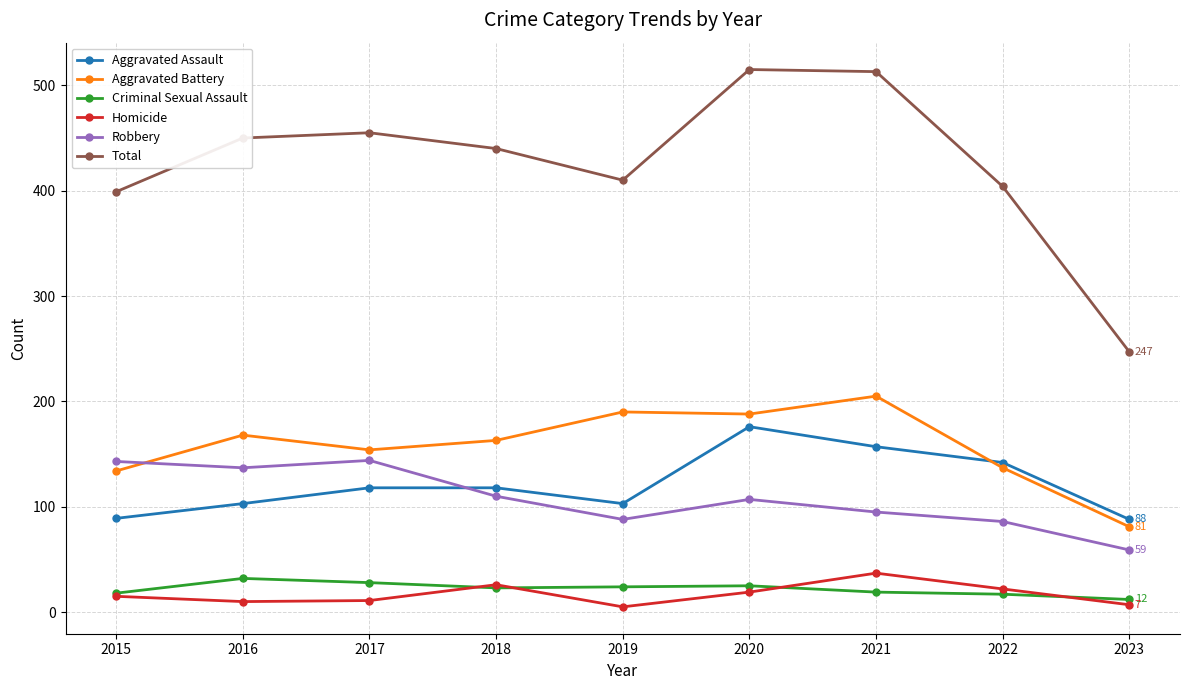

Is the value of Aggravated Assault at 2015 greater than the value of Aggravated Battery at 2023?

Yes